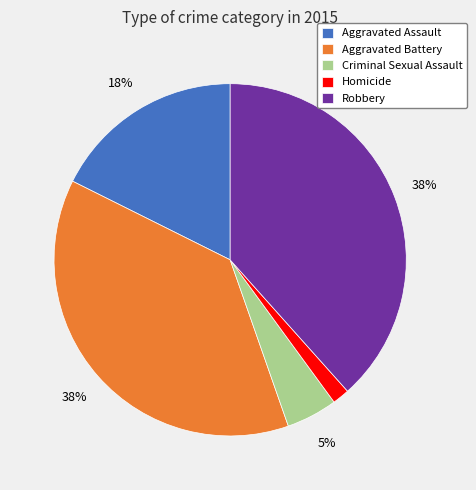

What percentage is the Homicide slice, to the nearest percent?

2%